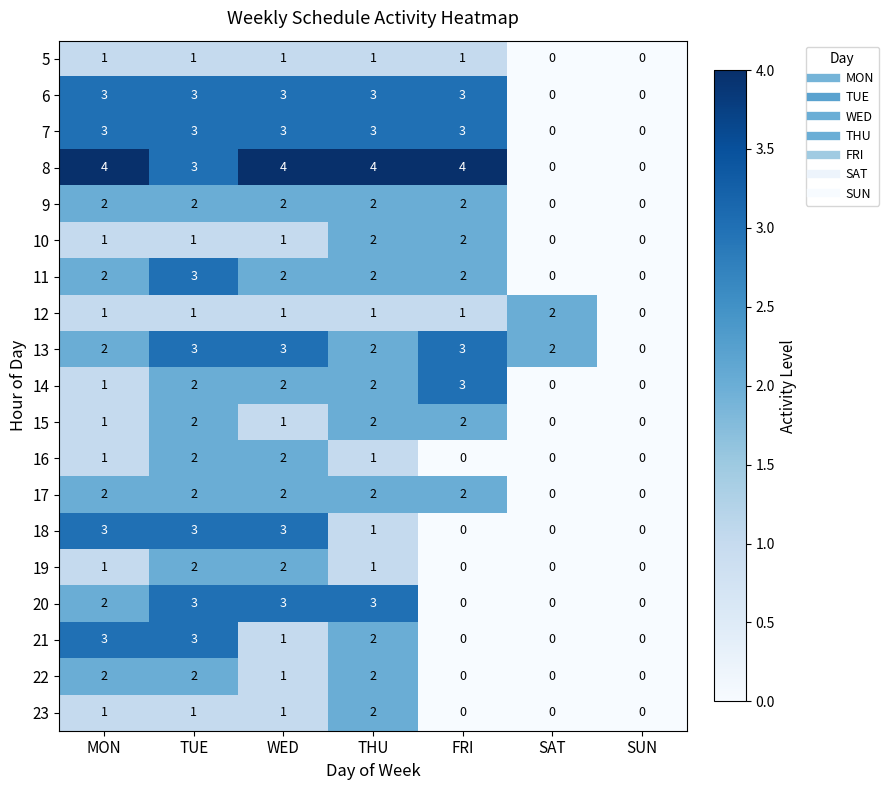

Is it true that 18 equals 4 at WED?

False